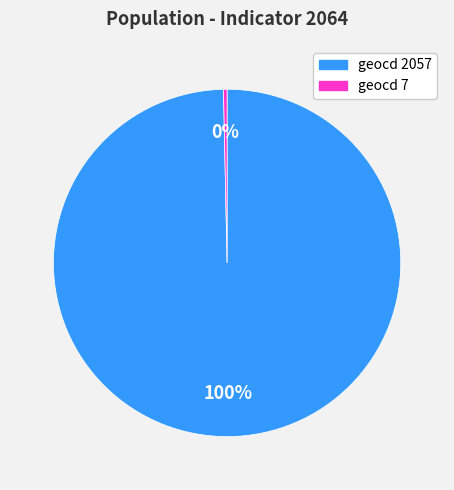

Does any single category account for the majority?

Yes